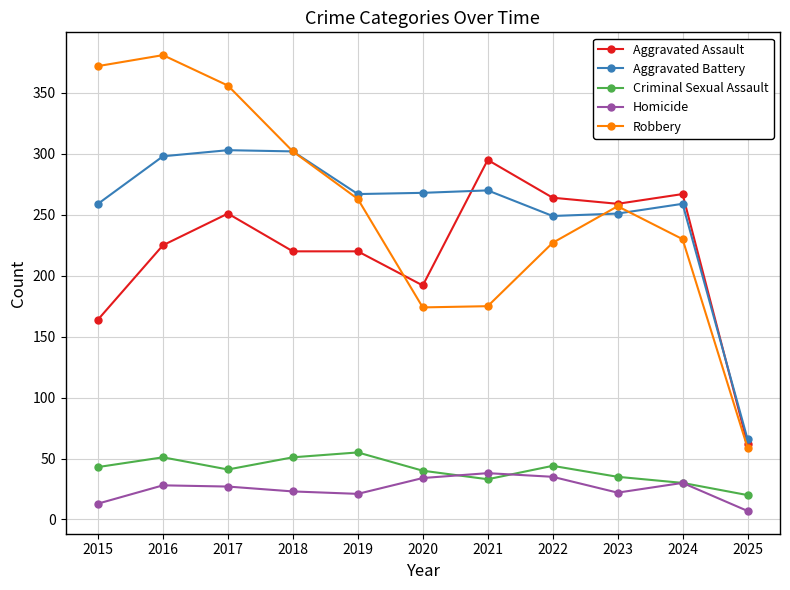

Is the value of Homicide at 2017 greater than the value of Robbery at 2021?

No